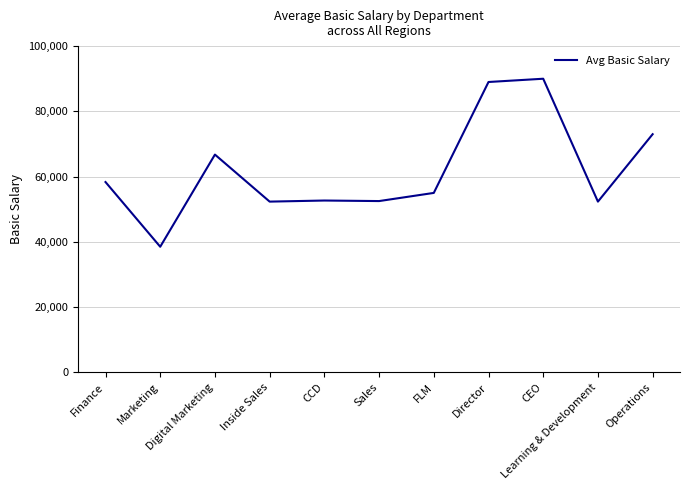

What is the change in value from Inside Sales to Sales?

+167